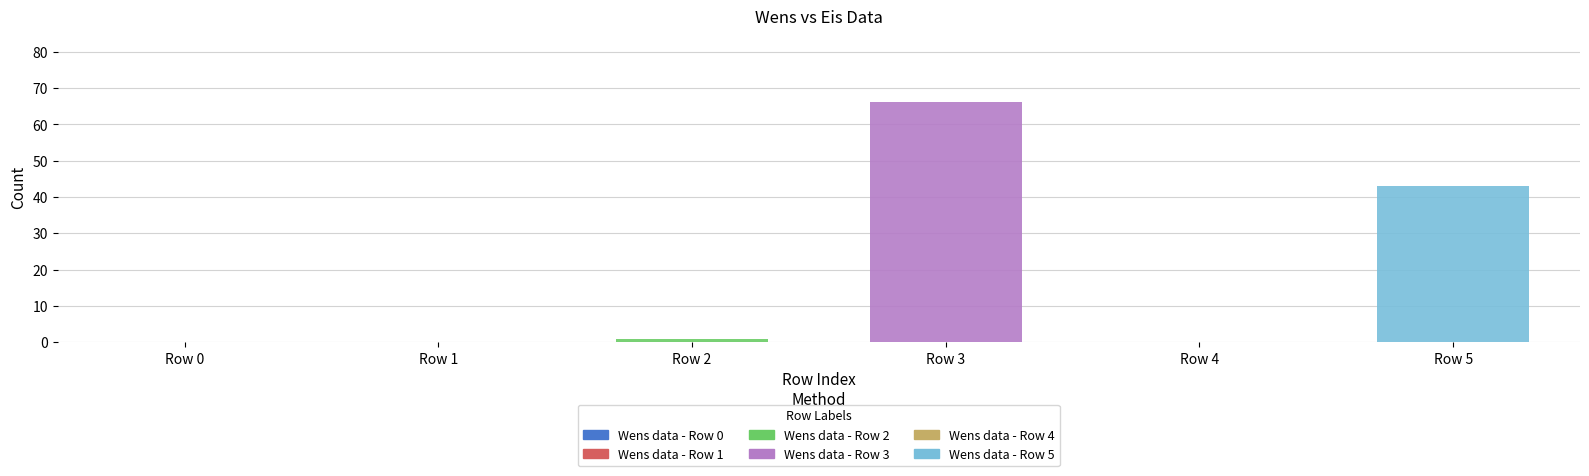

What is the total value across all series at Row 3?

66